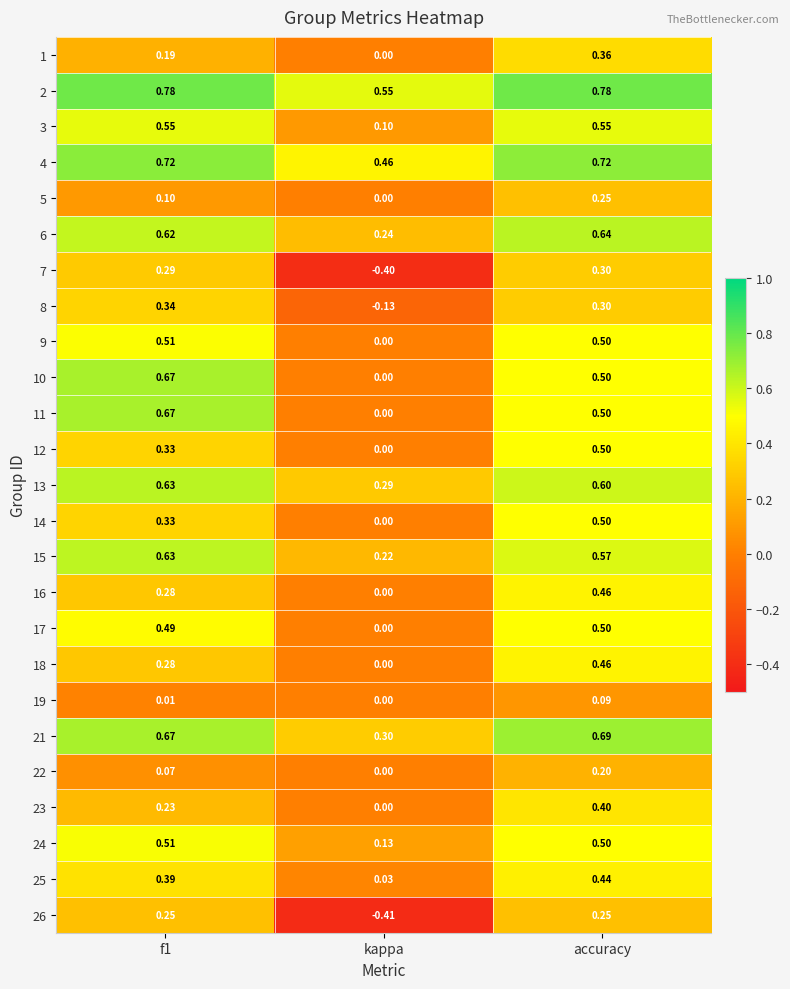

Where is 10 nearest to the value 0?

kappa